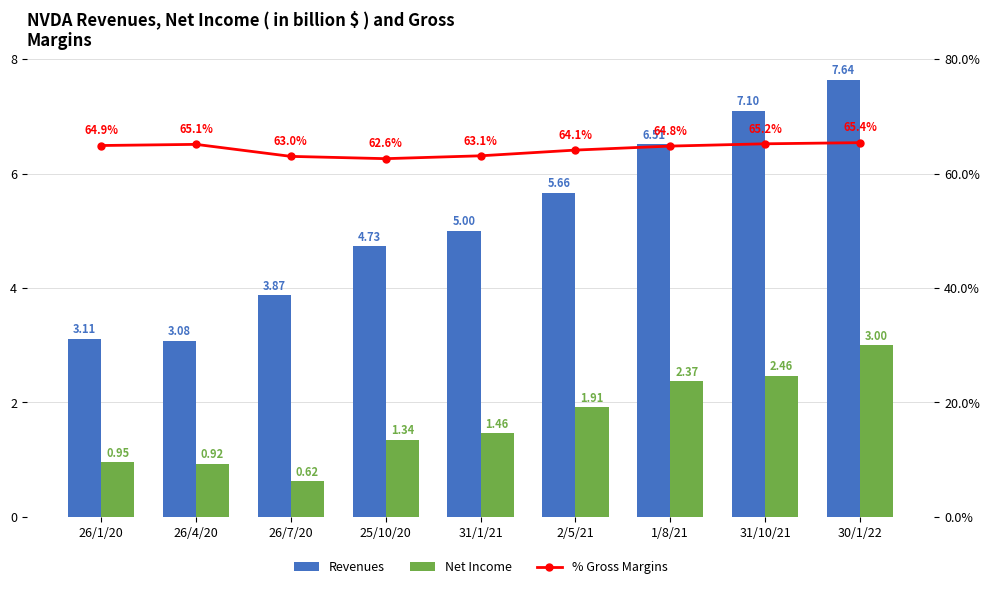

What is the maximum value for Revenues?

7.6